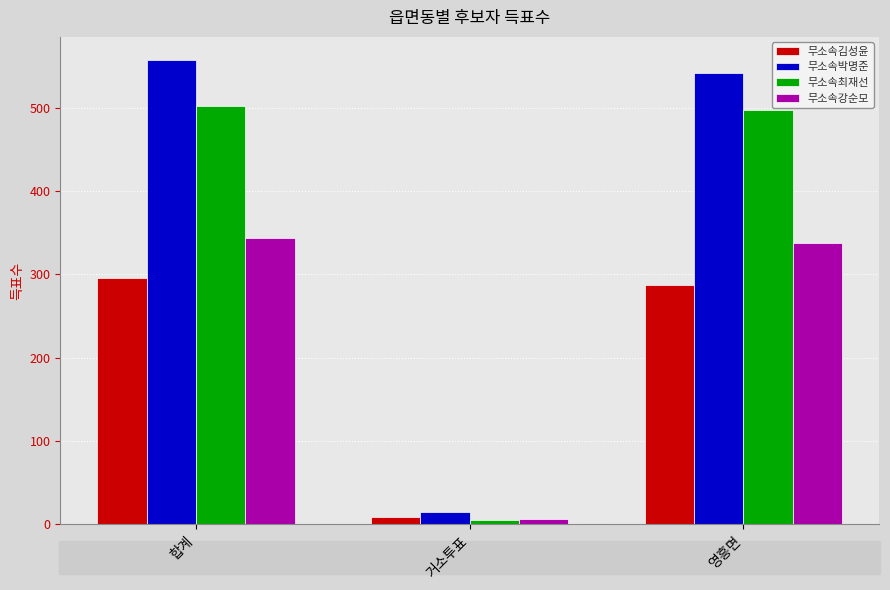

At which label is 무소속김성윤 closest to 152?

영흥면